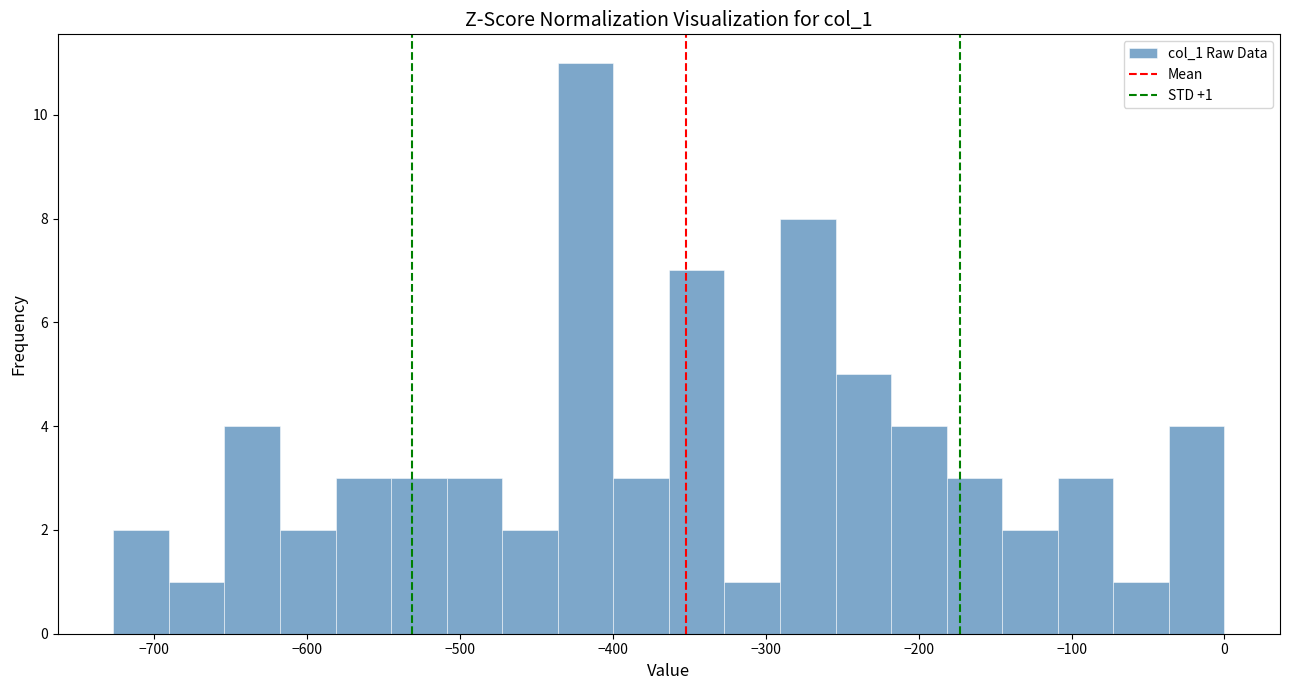

Around what value on the x-axis is the tallest bar? Give the approximate position of its centre, as read against the axis.

-420